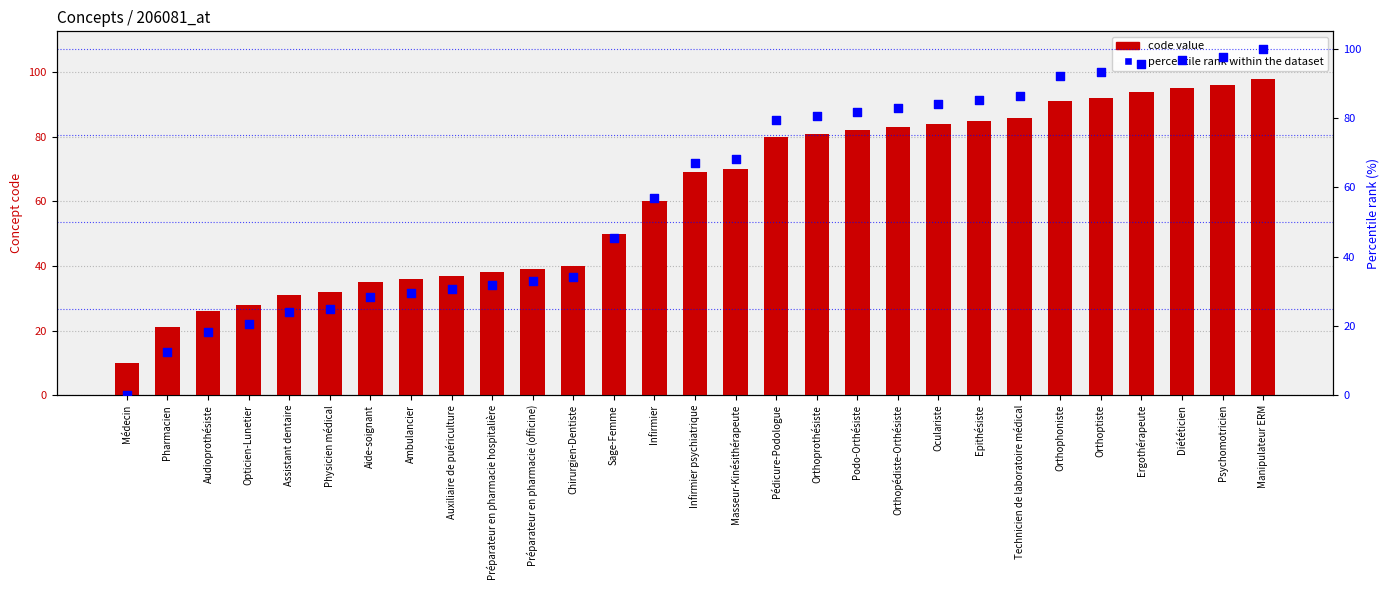

Which series contains the highest Y value?

percentile rank within the dataset